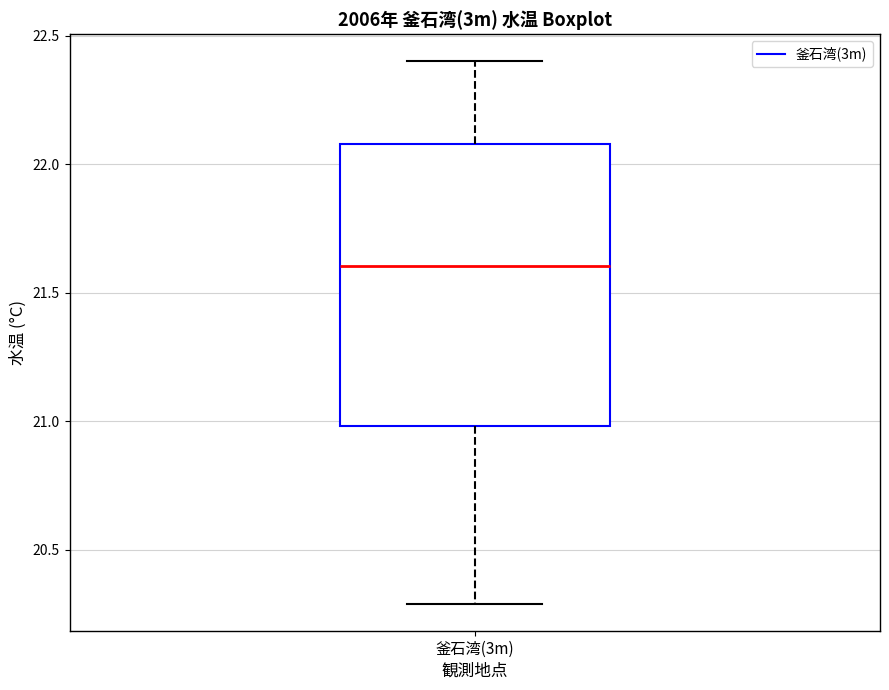

Transcribe this box plot: give where the median line is, the range the box spans, and where the two whiskers end, as read against the y-axis. The values are not printed on the chart, so give them approximately, as read against the axis.

median 21.6, box 21.0 to 22.1, whiskers 20.3 to 22.4